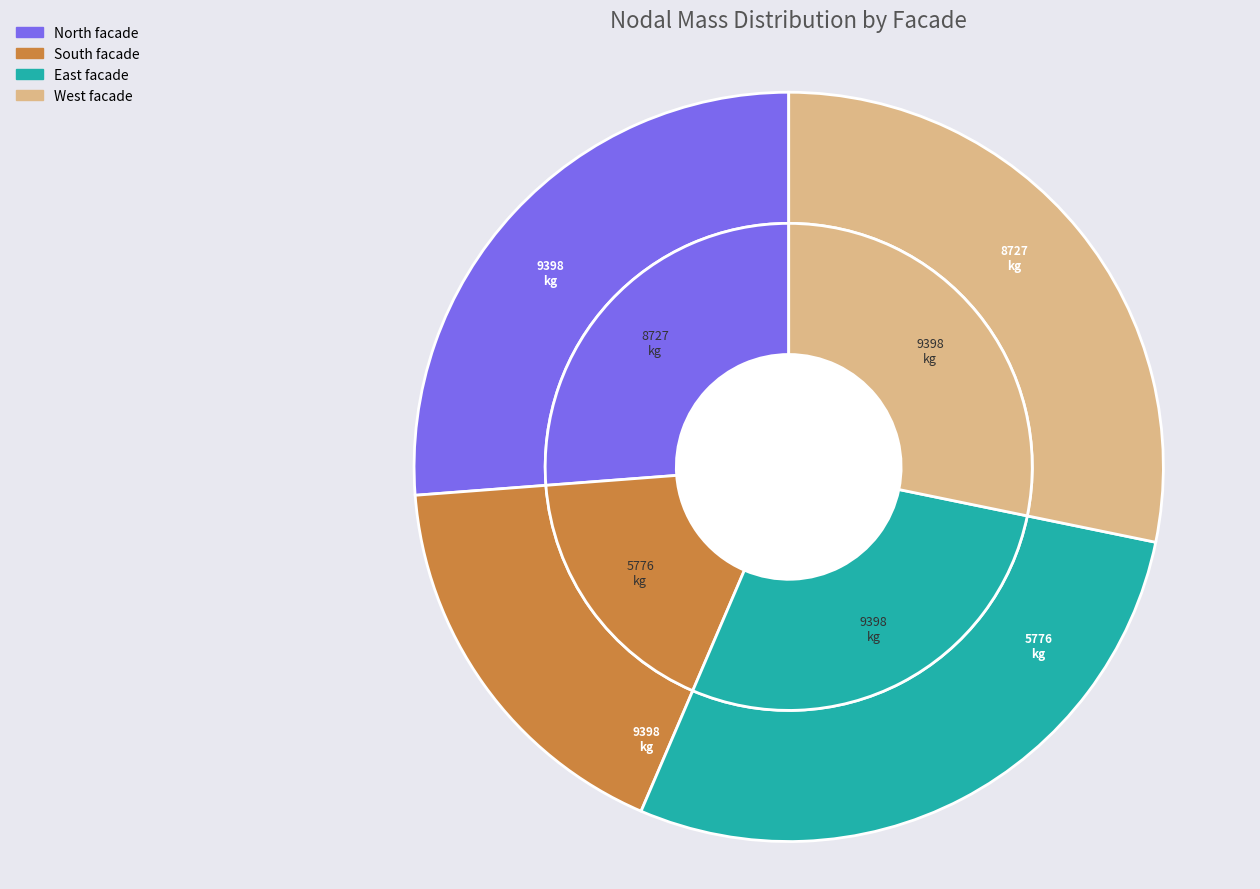

What percentage is the East facade slice, to the nearest percent?

28%